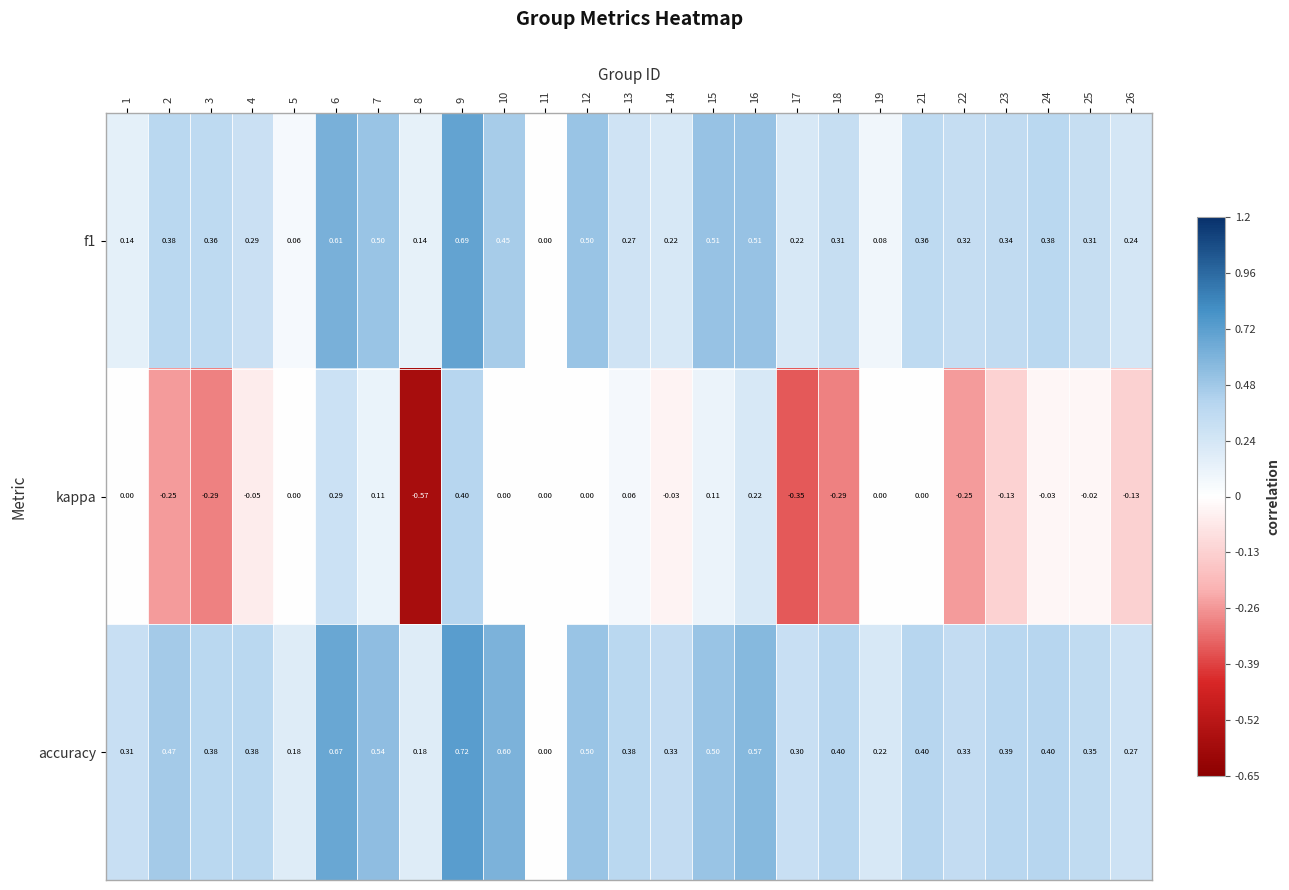

What is the difference between the highest and lowest values at 25?

0.4